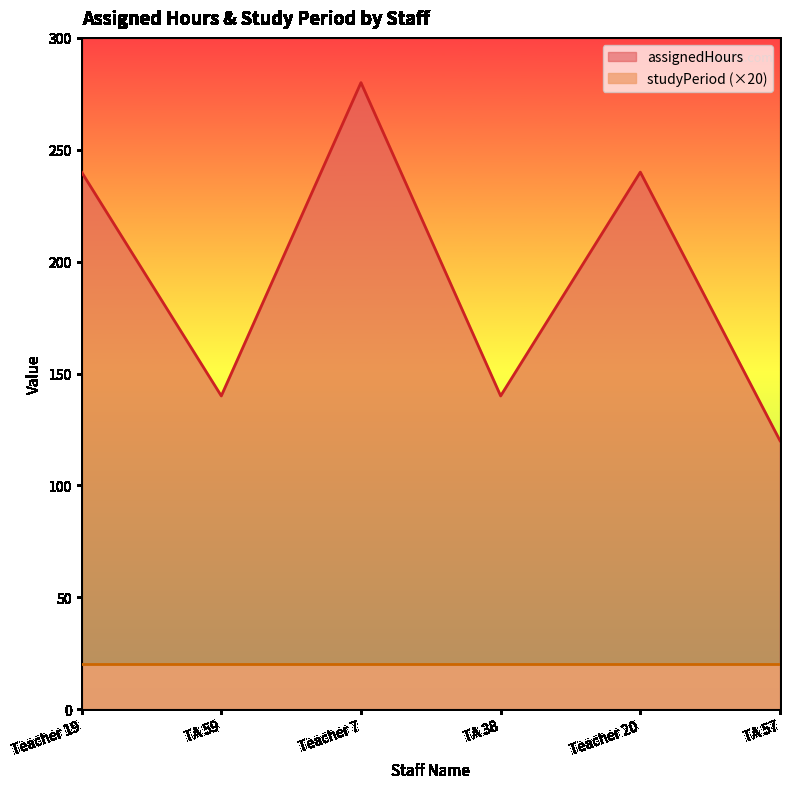

Which category has the lowest value across all series?

TA 57